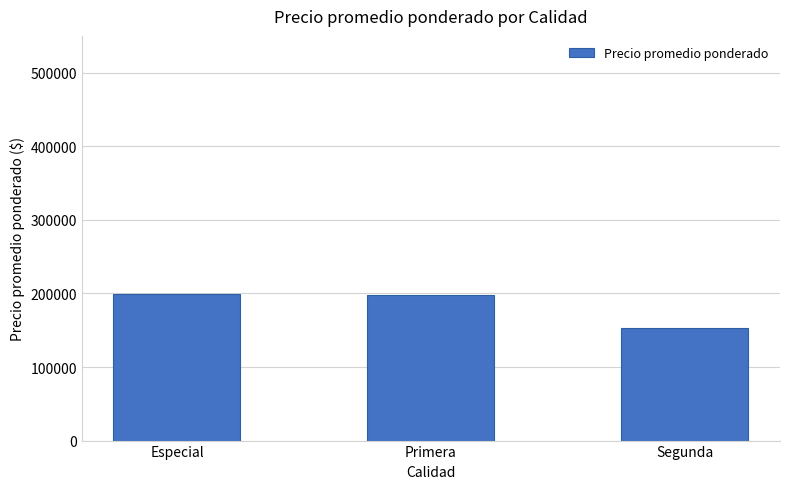

How many categories are shown in the chart?

3